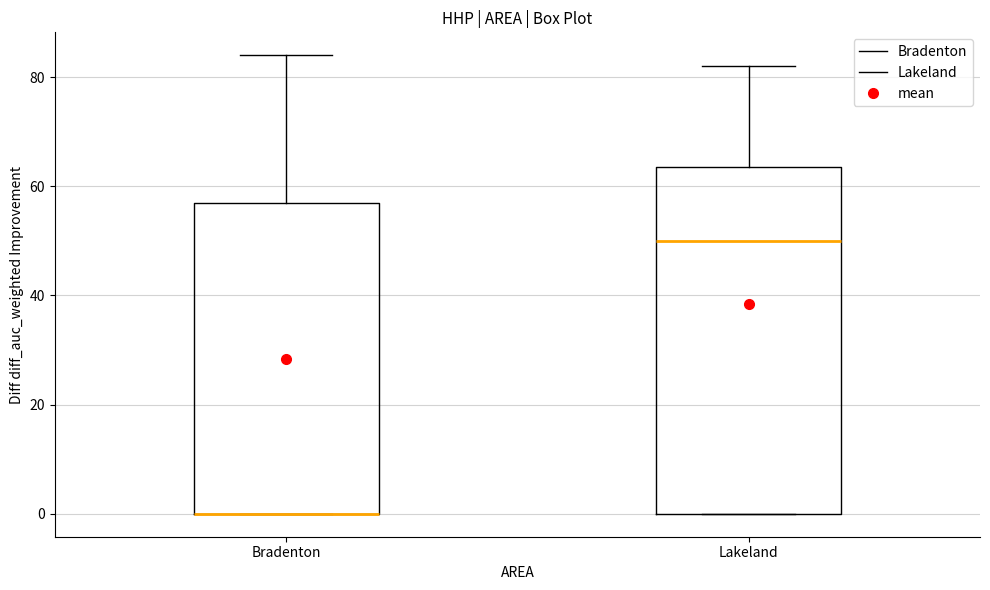

Comparing the boxes themselves (not the whiskers), which one is the tallest?

Lakeland